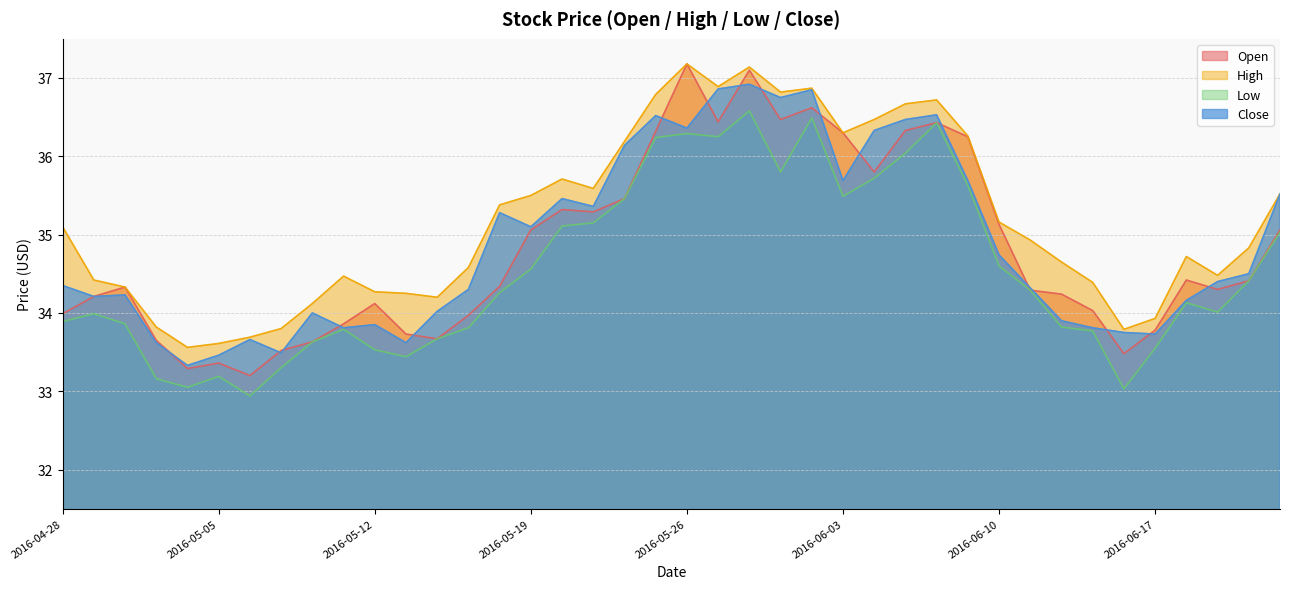

What is the label of the 4th point from the left?

2016-05-03